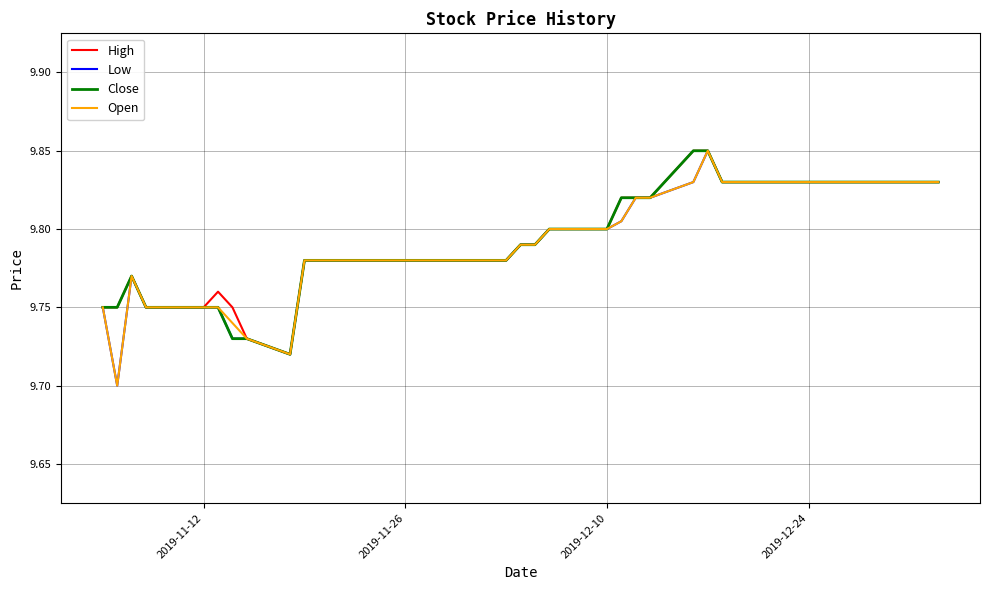

How many series are shown in this chart?

4